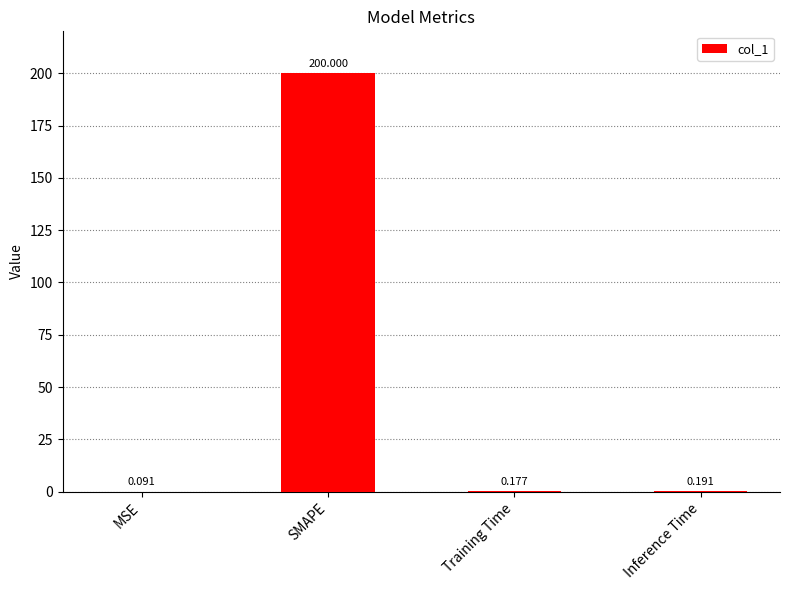

What is the greatest value displayed?

200.0